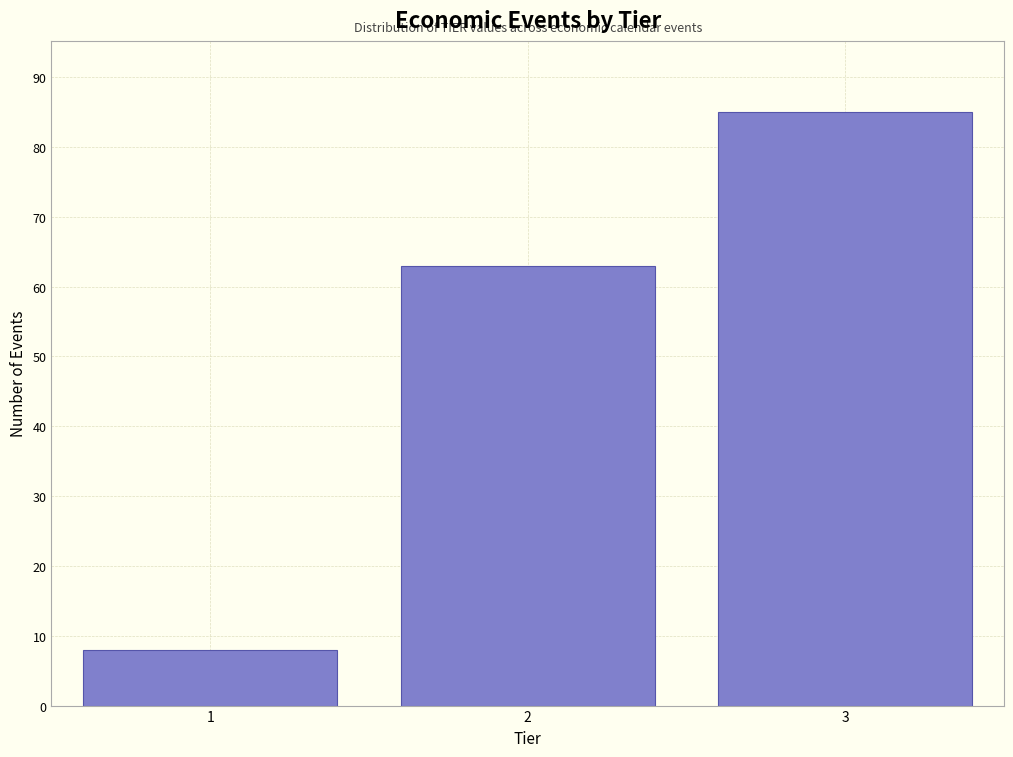

Reading right to left, what are all the values shown in this chart?

3=85	2=63	1=8